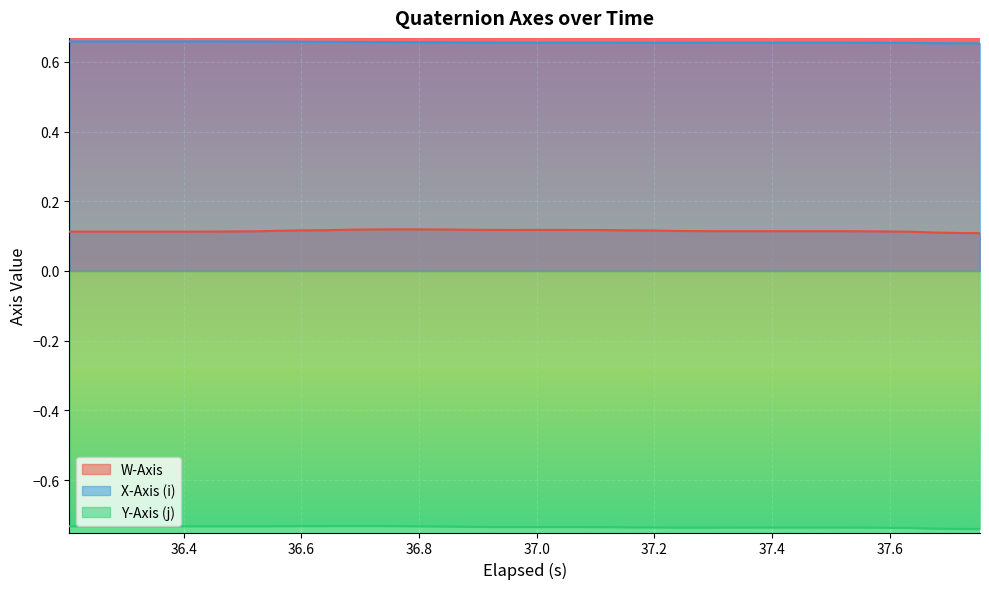

Which series has the largest range (max minus min)?

W-Axis